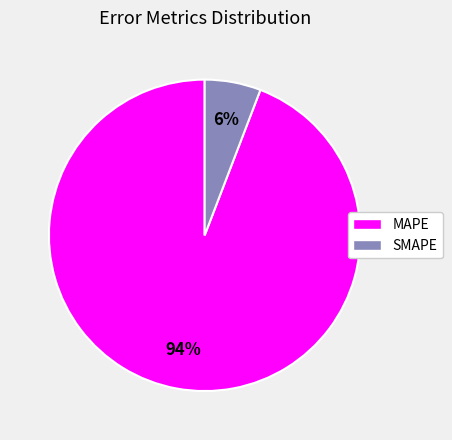

Which category has the biggest portion of the pie?

MAPE